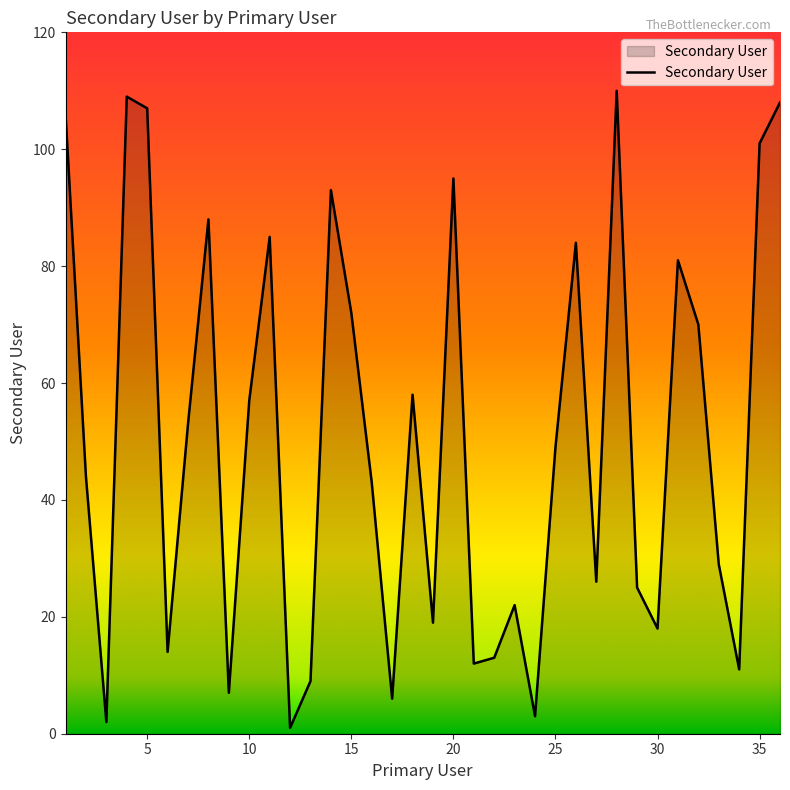

What is the difference between the maximum and minimum values?

109